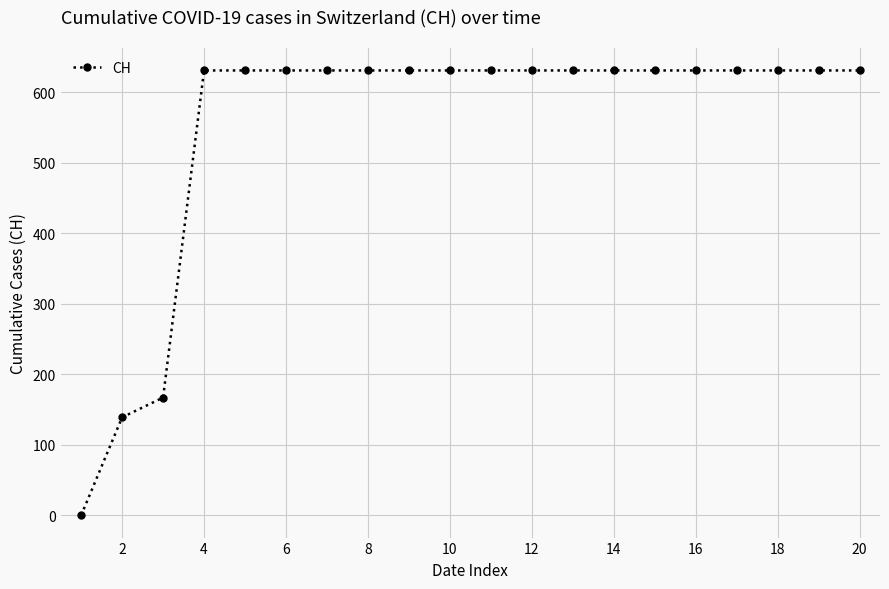

What is the sum of all values?

11033